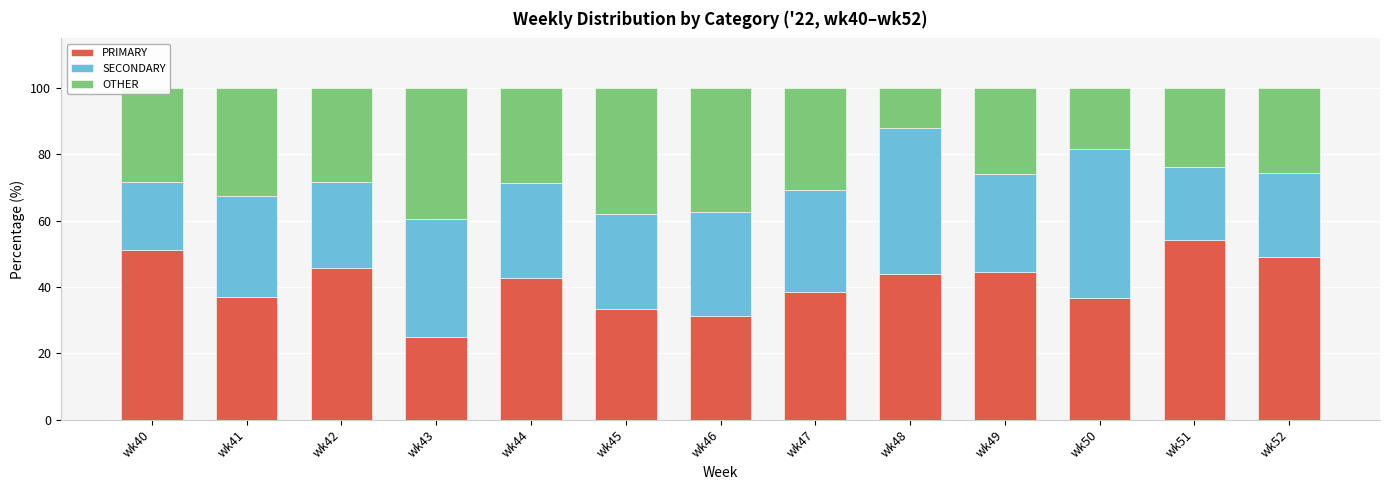

What is the difference between the maximum and minimum values in the PRIMARY series?

29.3